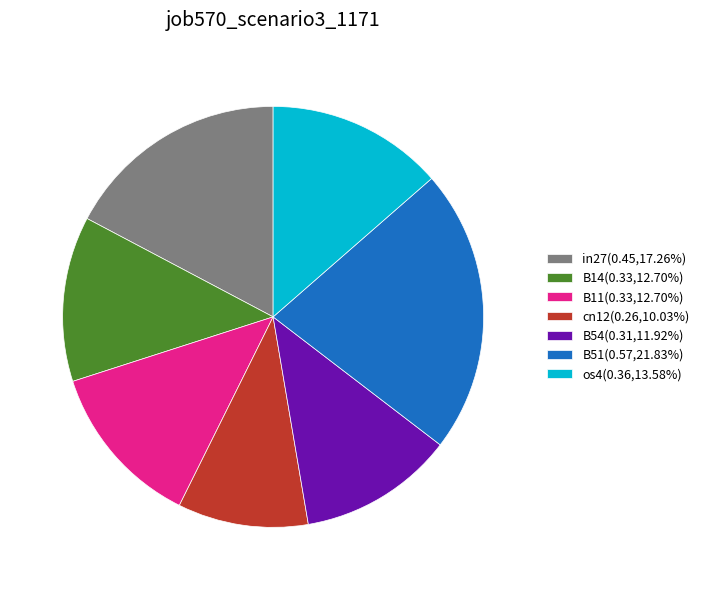

Is there a majority slice in this chart?

No